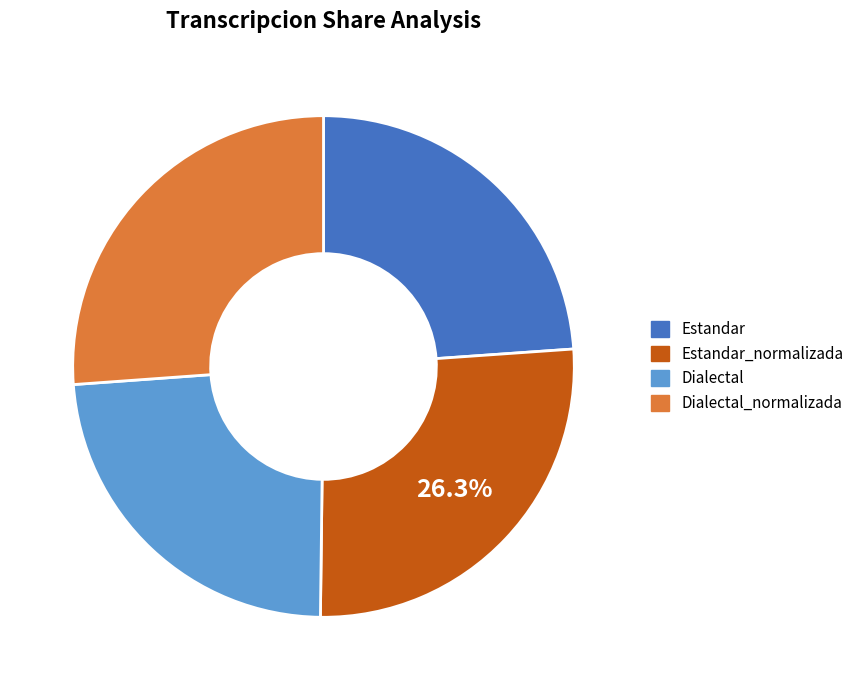

Does Estandar account for over 50% of the chart?

No